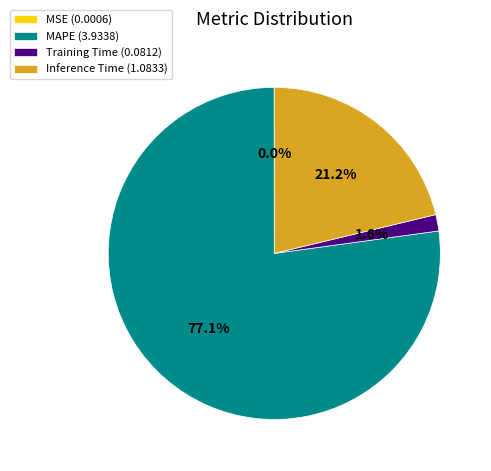

Combined, what portion of the pie is Inference Time (1.0833) and Training Time (0.0812)?

22.8%